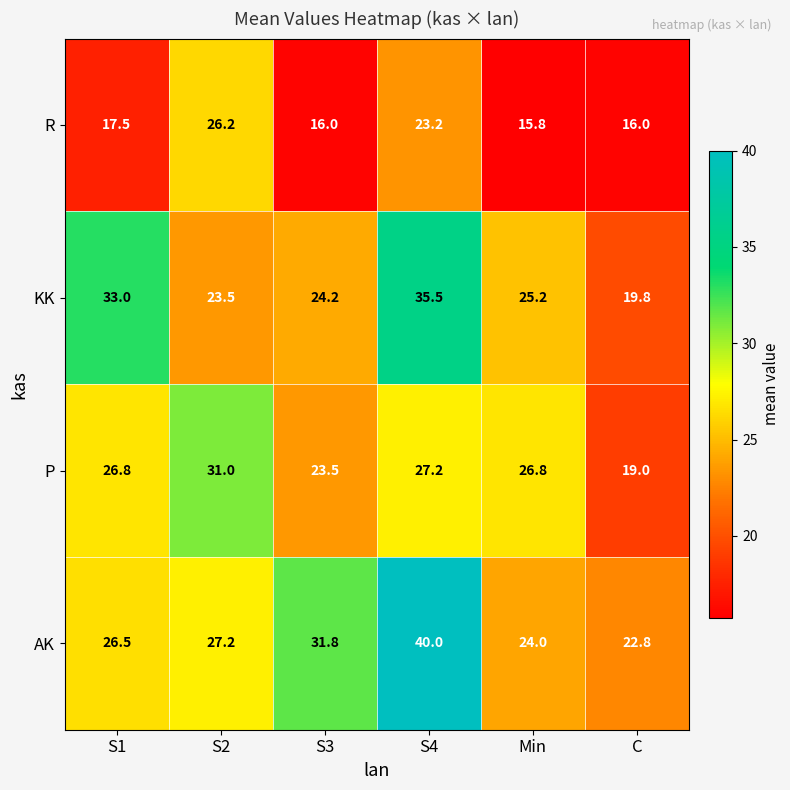

Between S4 and Min, which series saw the biggest shift?

AK